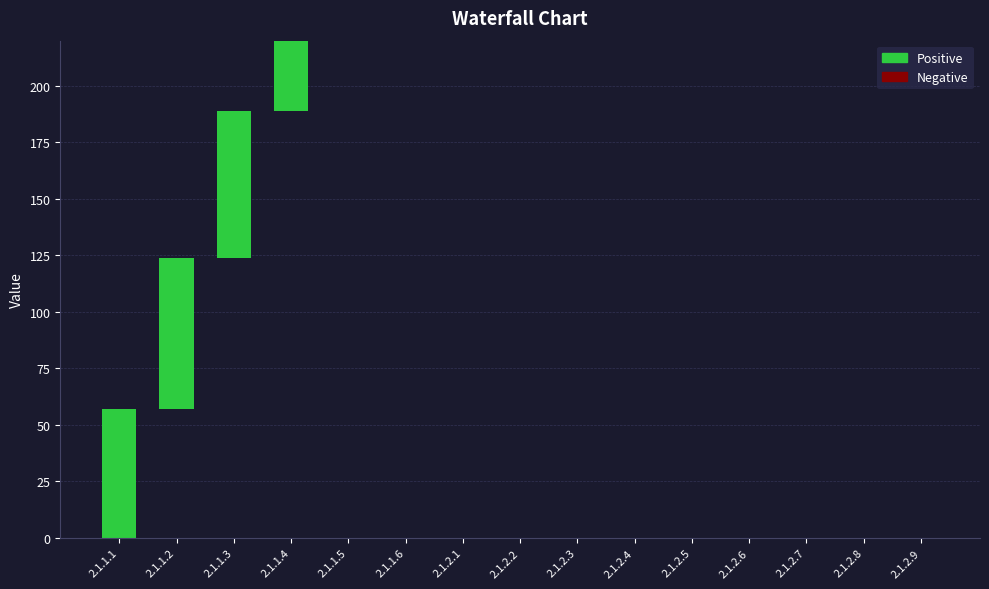

How many data points are less than 58?

7